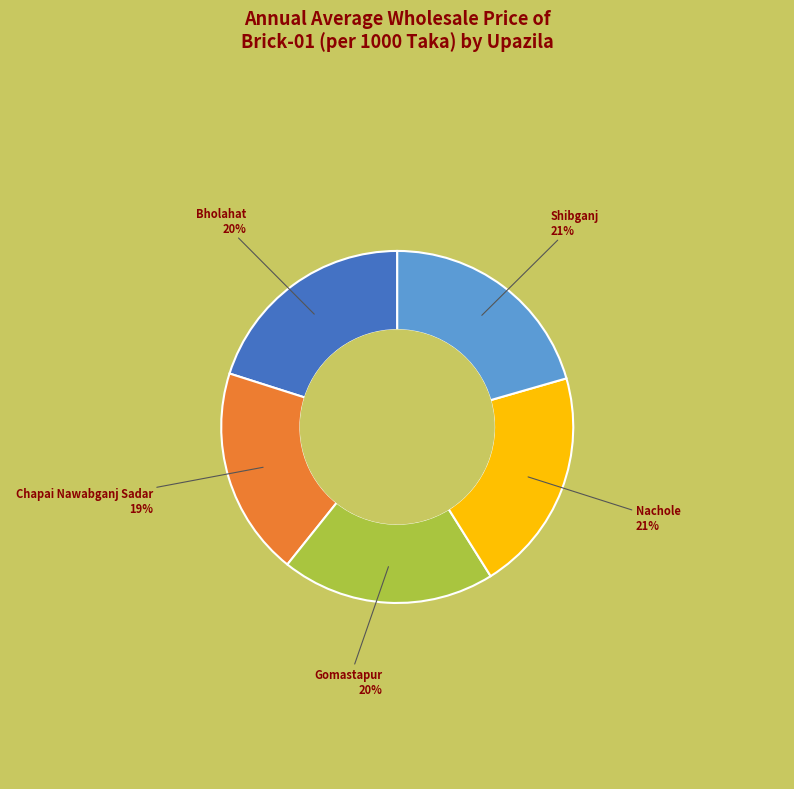

Combined, do Bholahat and Gomastapur account for over 50%?

No